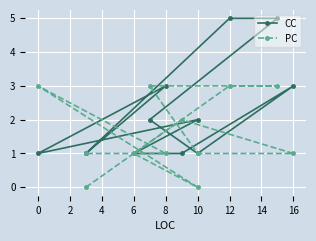

How many times do PC and CC cross each other?

4